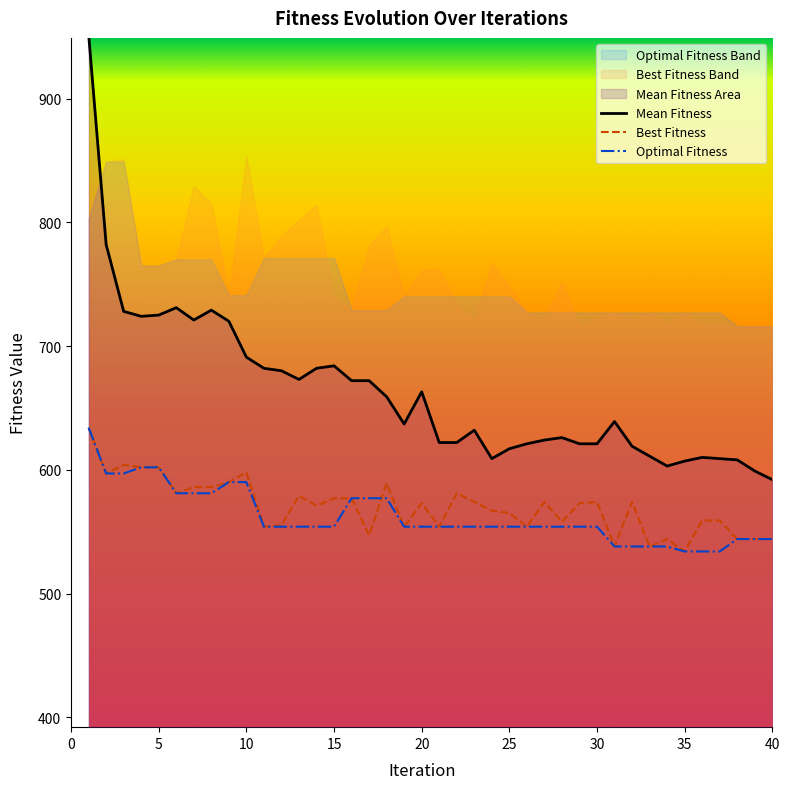

Read the Mean Fitness value at 25.

617